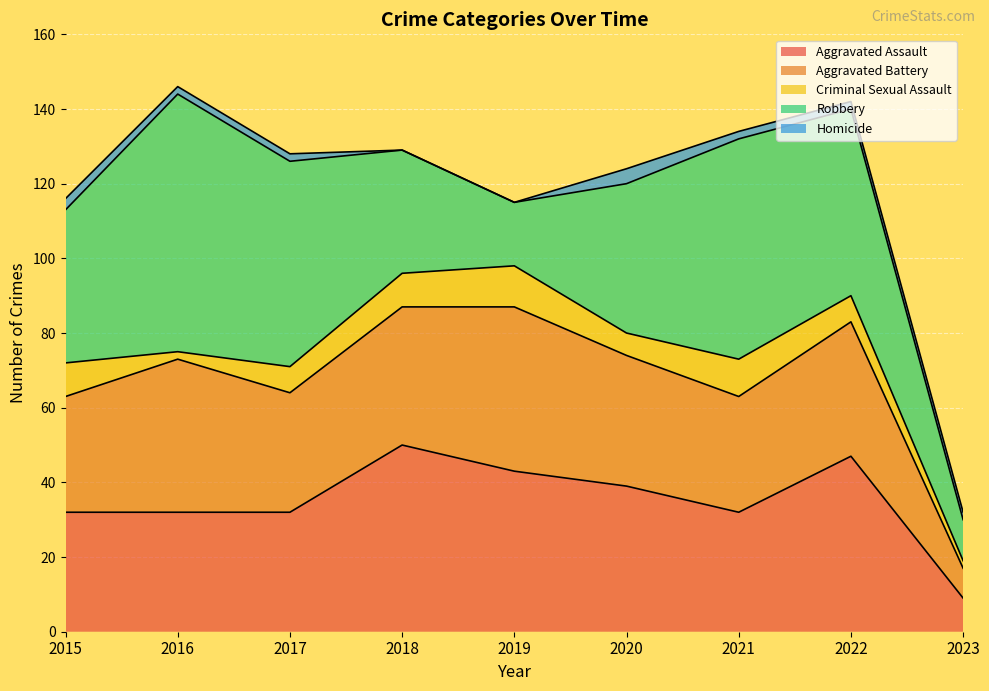

What is the value of the Homicide point at the 1st from the left?

3